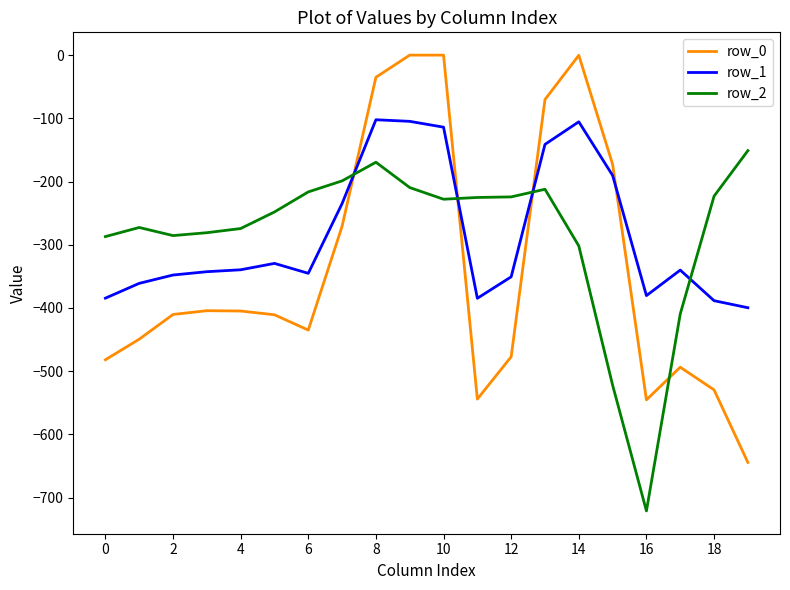

What is the maximum value for row_1?

-102.3